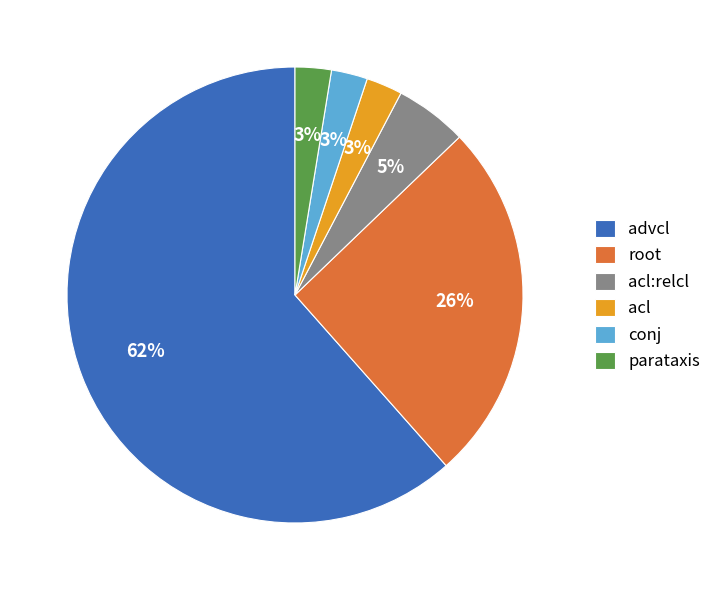

Which slice is the largest?

advcl